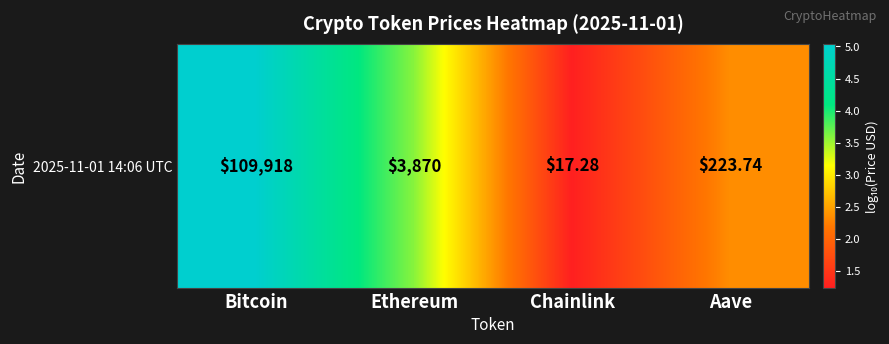

What is the change in value from Chainlink to Aave?

+1.1